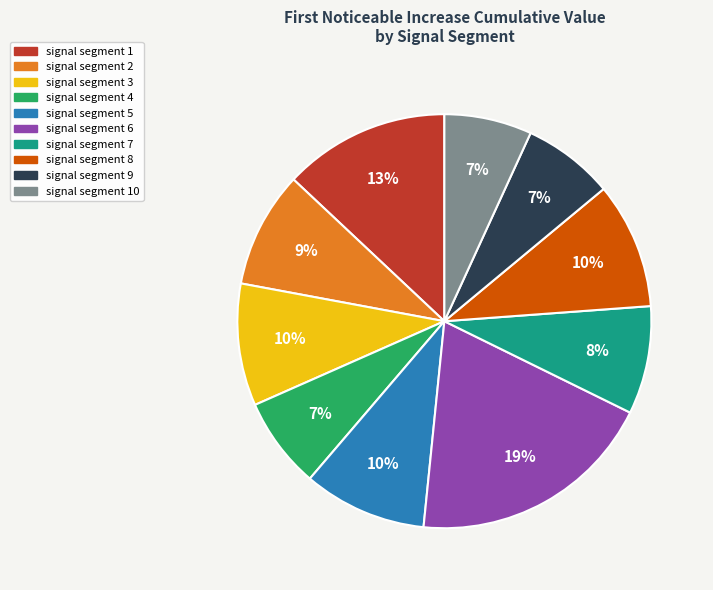

Is there a majority slice in this chart?

No